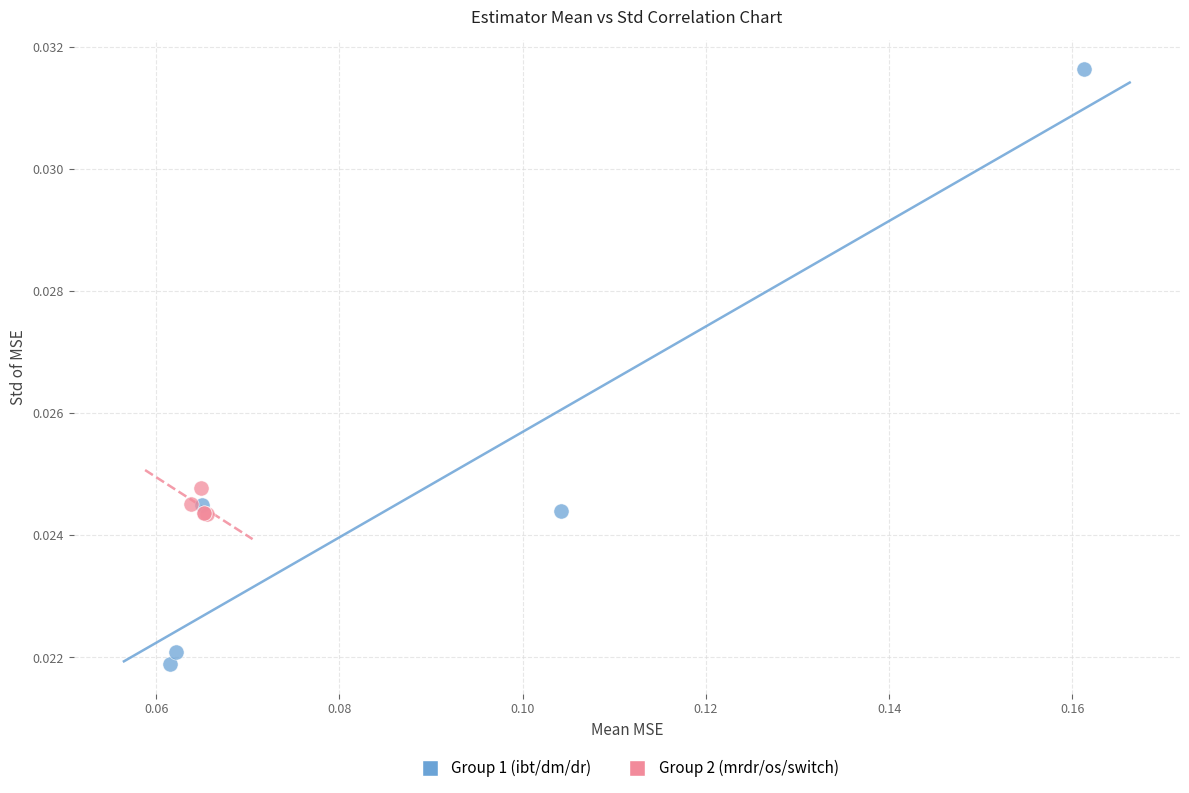

Which series contains the highest Y value?

Group 1 (ibt/dm/dr)